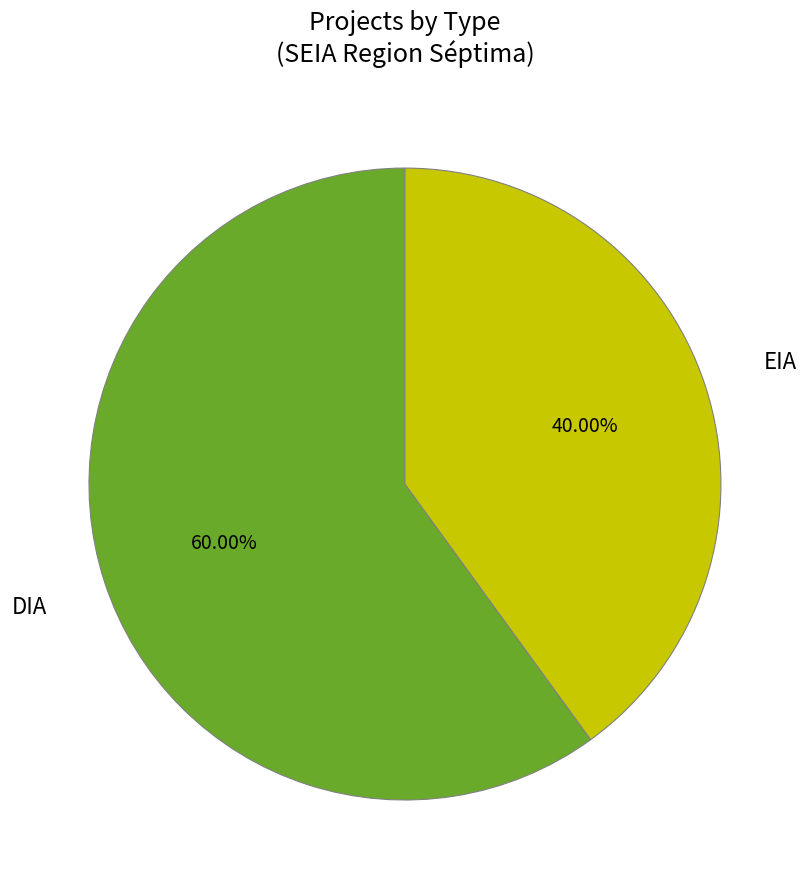

Is it true that EIA is 40% of the pie?

True